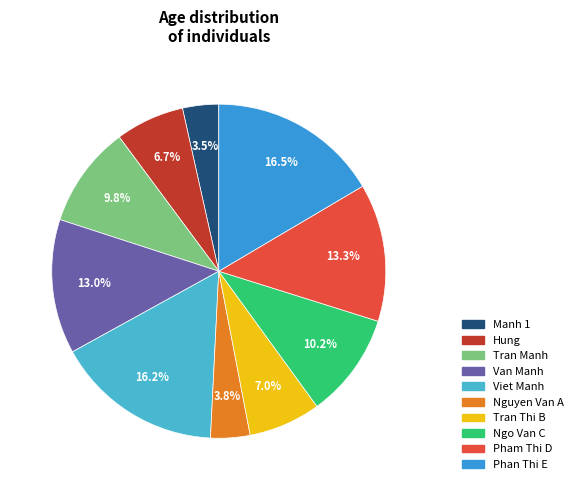

Count the number of slices in the pie.

10